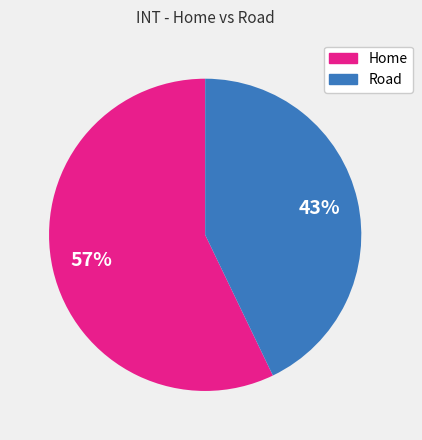

Which category has the biggest portion of the pie?

Home